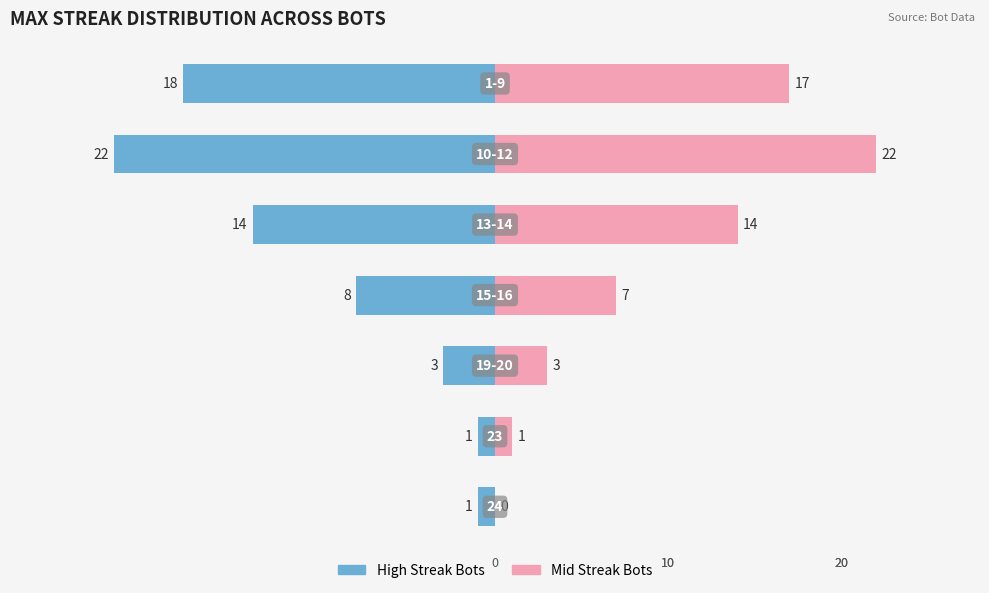

How many bars are there in each group?

2